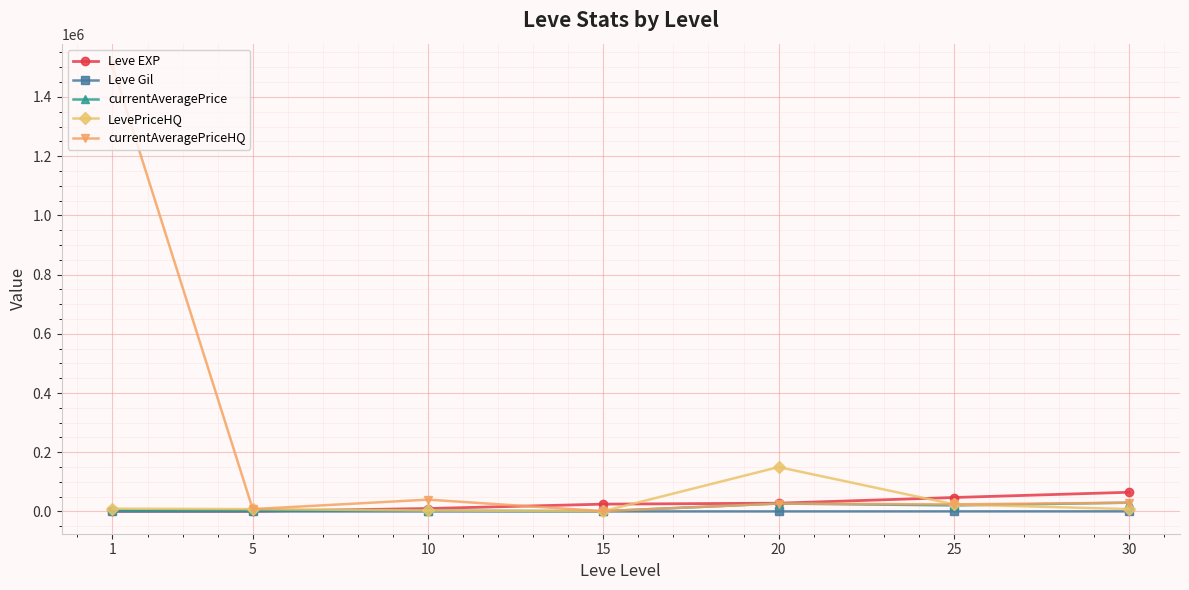

The value of Leve EXP at 25 is 47200.0. True or false?

True